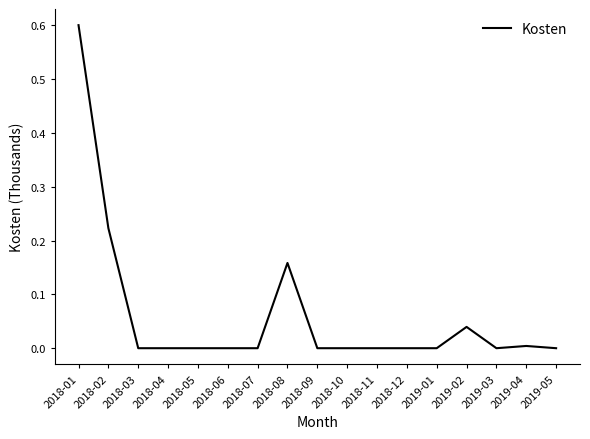

What is the maximum value shown in the chart?

0.6